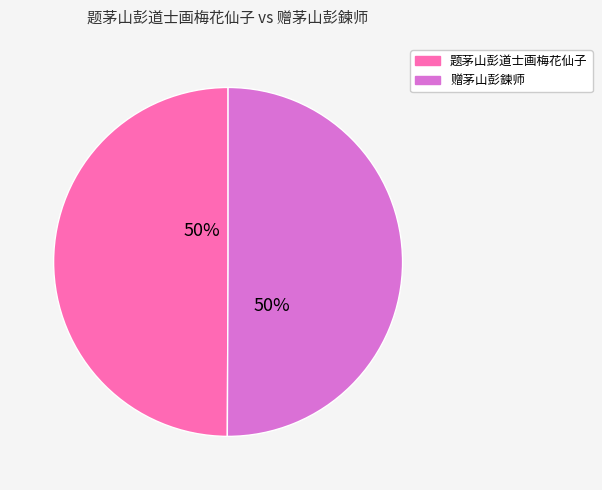

To the nearest percent, what is the combined percentage of 题茅山彭道士画梅花仙子 and 赠茅山彭鍊师?

100%